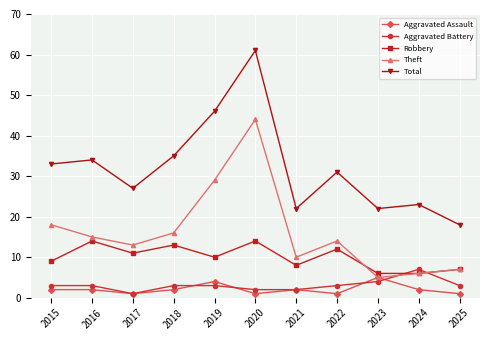

What is the difference between the maximum and minimum values in the Aggravated Battery series?

6